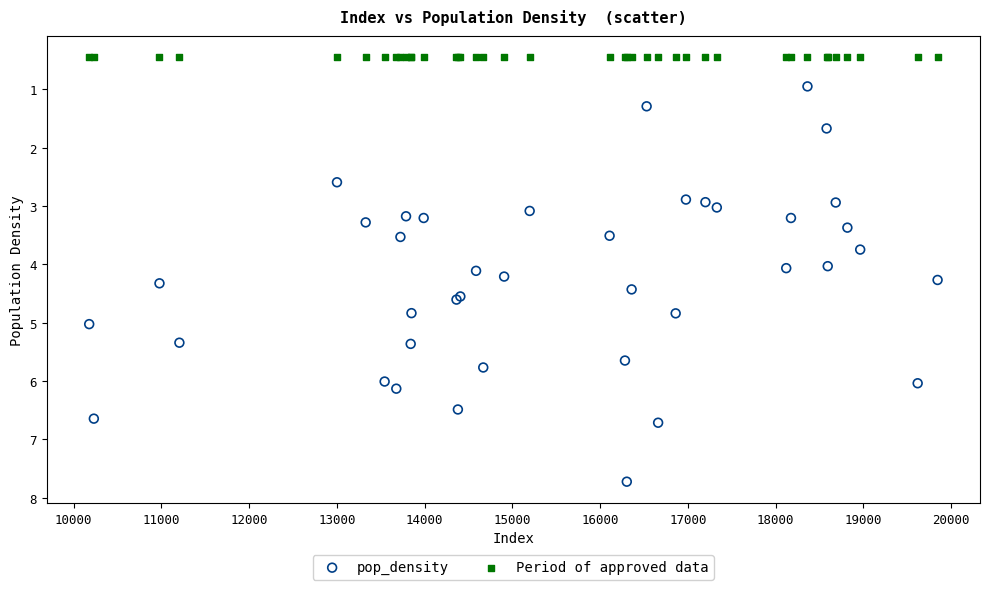

Which series reaches the maximum Y coordinate?

pop_density